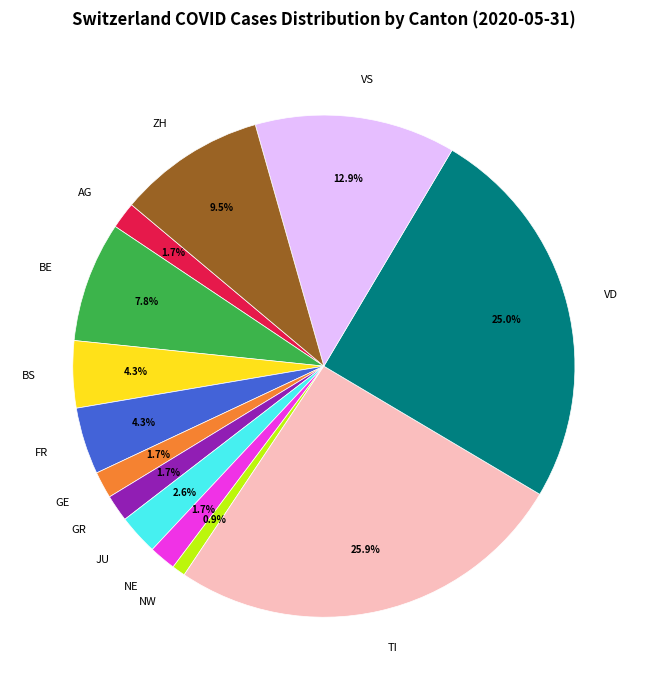

What portion of the pie excludes JU?

97.4%